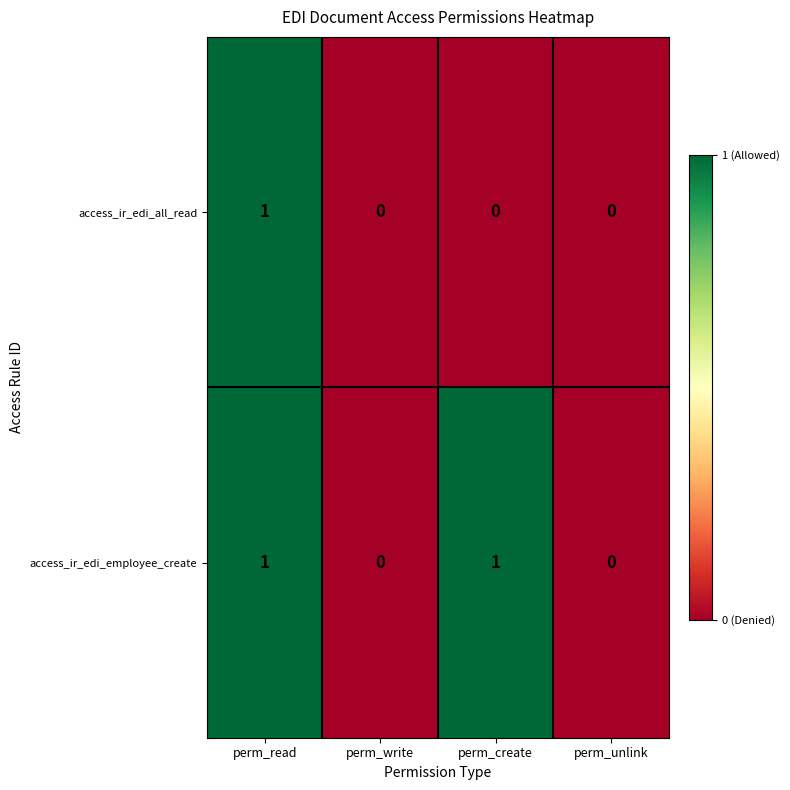

Count the access_ir_edi_all_read values in the range 0 to 1.

4